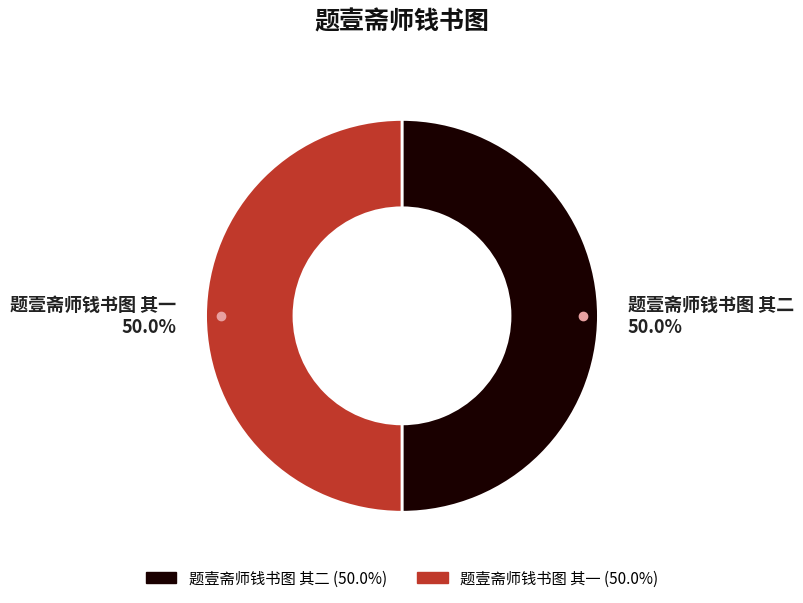

Combined, what portion of the pie is 题壹斋师钱书图 其一 and 题壹斋师钱书图 其二?

100.0%